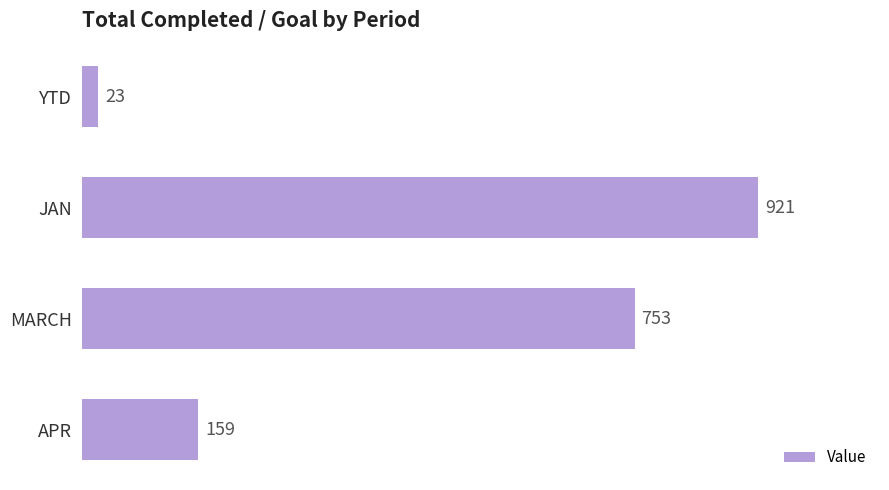

Reading bottom to top, transcribe all the data shown in this chart.

APR=159	MARCH=753	JAN=921	YTD=23